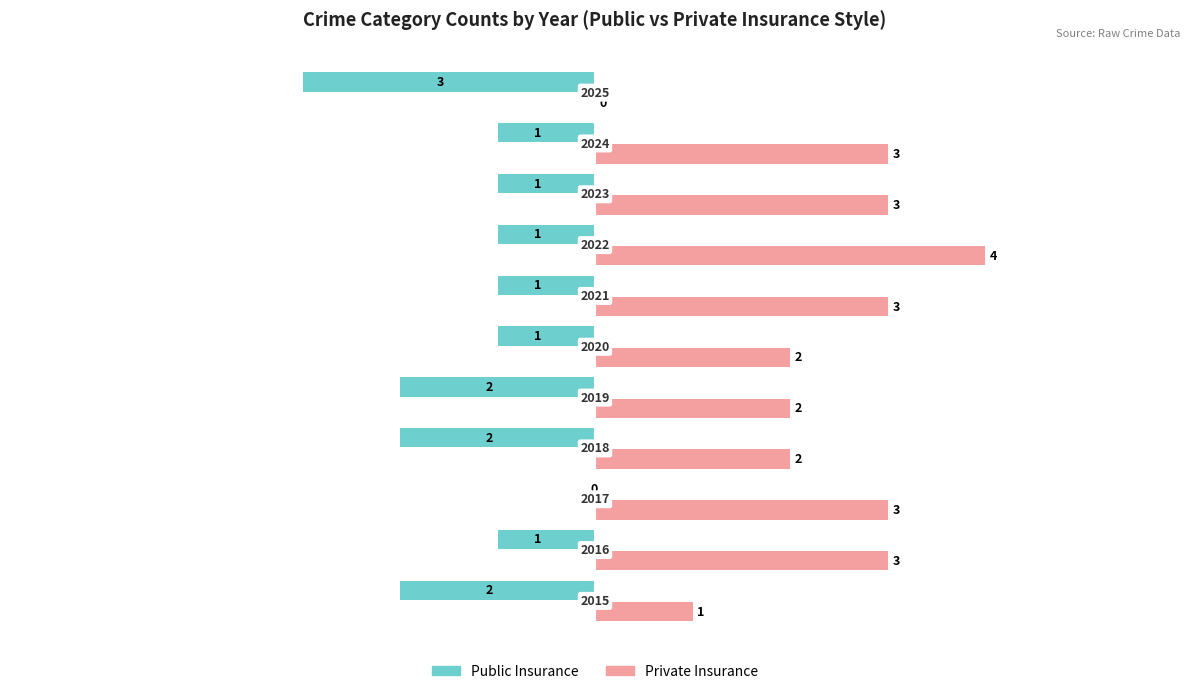

Which series has the widest spread of values?

Private Insurance